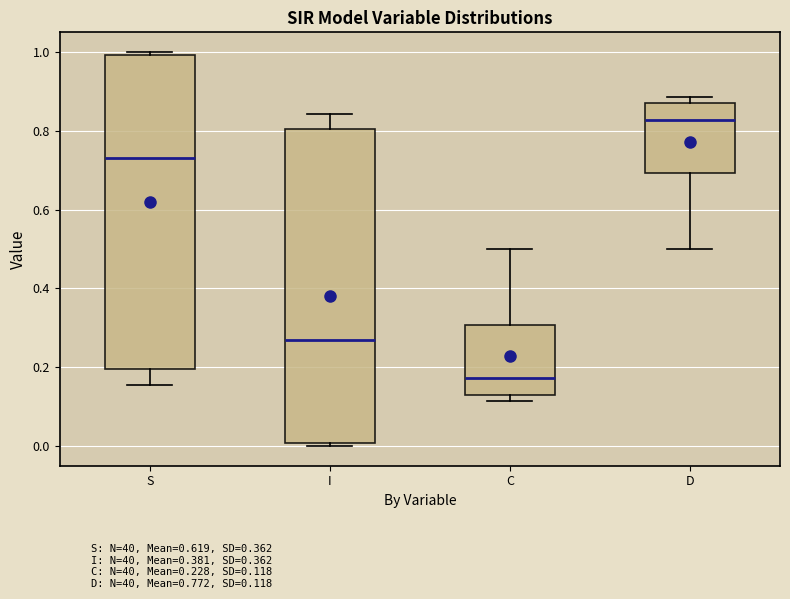

Reading left to right, transcribe this box plot: for each box, give where its median line is, the range the box spans, and where its two whiskers end, as read against the y-axis. The values are not printed on the chart, so give them approximately, as read against the axis.

S: median 0.74, box 0.20 to 1.00, whiskers 0.16 to 1.00 (just above the box's upper edge)
I: median 0.26, box 0.00 to 0.80, whiskers 0.00 (just below the box's lower edge) to 0.84
C: median 0.18, box 0.14 to 0.30, whiskers 0.12 to 0.50
D: median 0.82, box 0.70 to 0.86, whiskers 0.50 to 0.88